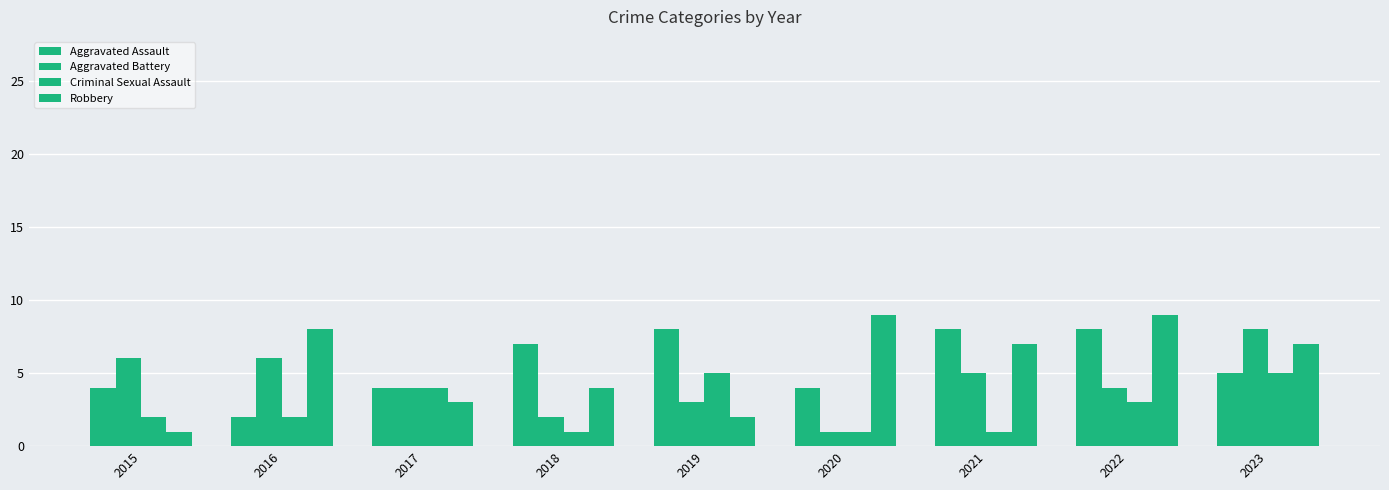

Reading left to right, list all the values displayed in this chart.

Aggravated Assault: 2015=4	2016=2	2017=4	2018=7	2019=8	2020=4	2021=8	2022=8	2023=5
Aggravated Battery: 2015=6	2016=6	2017=4	2018=2	2019=3	2020=1	2021=5	2022=4	2023=8
Criminal Sexual Assault: 2015=2	2016=2	2017=4	2018=1	2019=5	2020=1	2021=1	2022=3	2023=5
Robbery: 2015=1	2016=8	2017=3	2018=4	2019=2	2020=9	2021=7	2022=9	2023=7